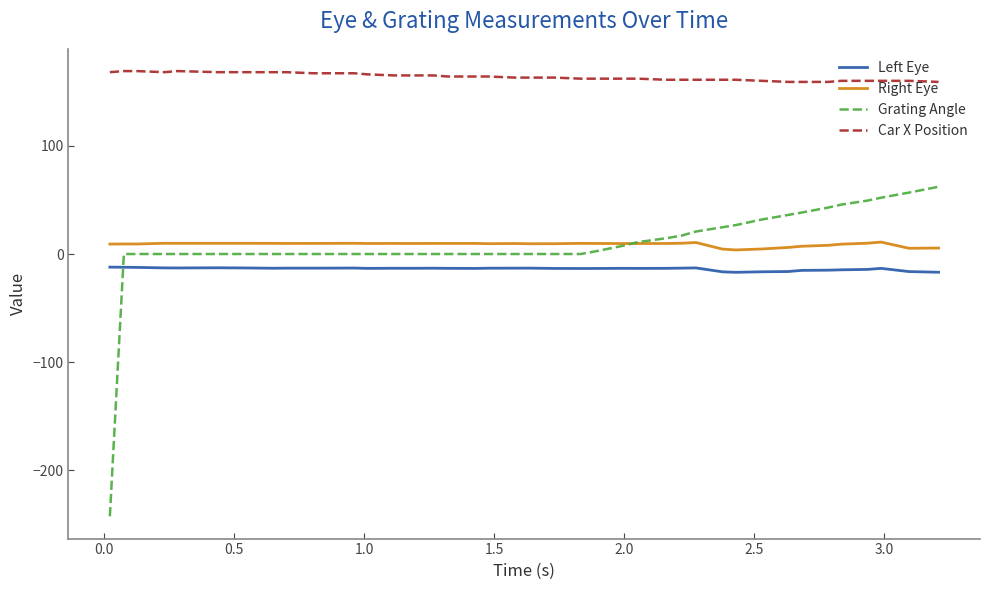

True or false: Grating Angle and Car X Position cross at least once.

False